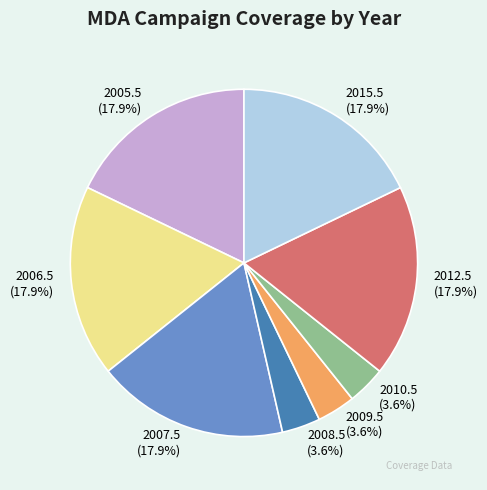

How many segments does this pie chart have?

8